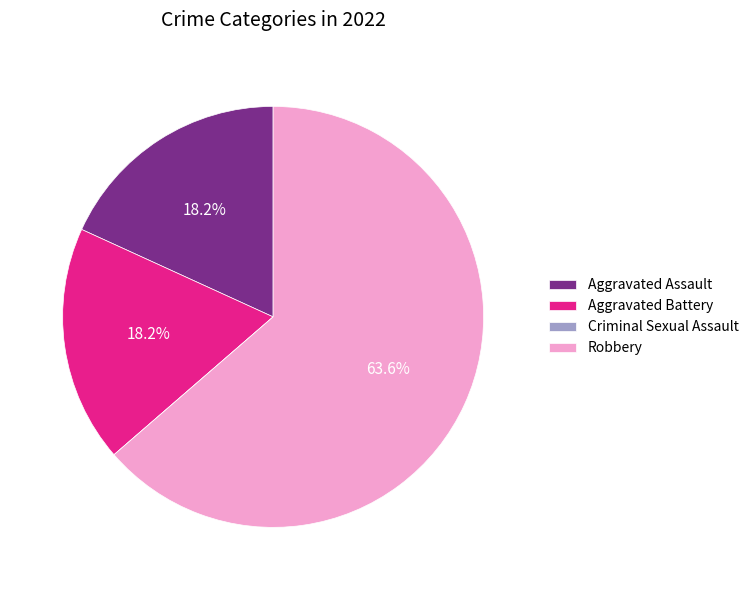

Is it true that Robbery is 73% of the pie?

False